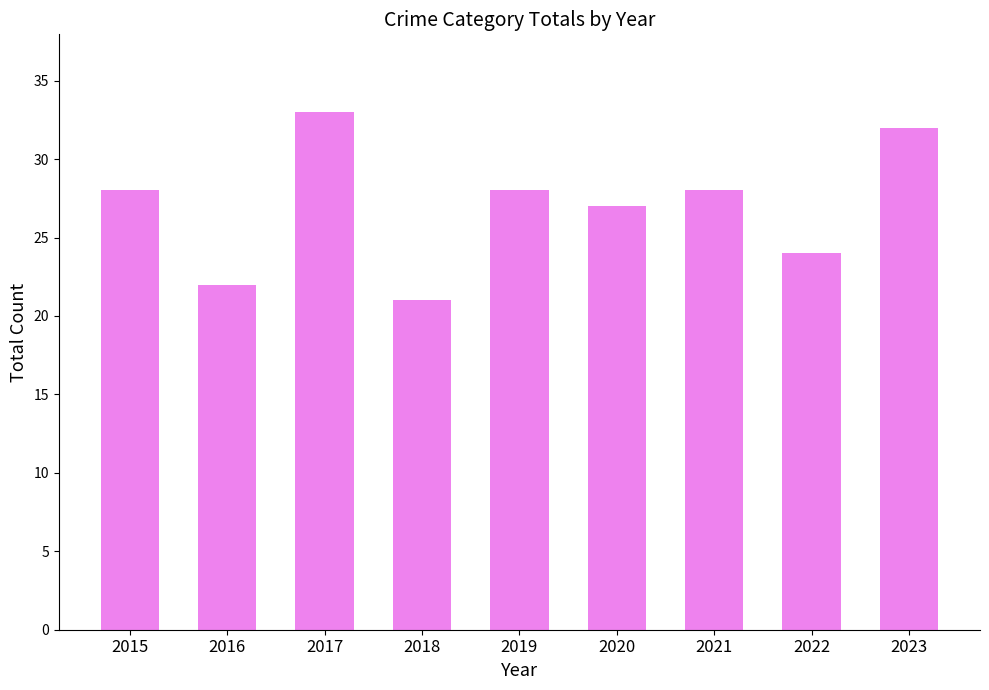

Which label corresponds to the largest value in the chart?

2017